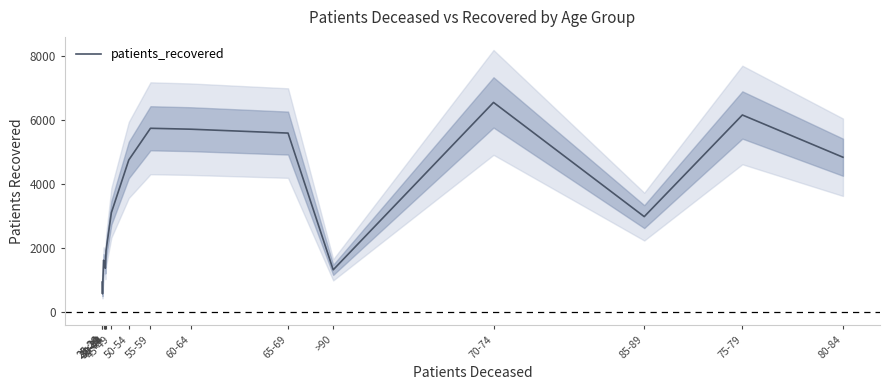

What is the sum of the values at 55-59 and 40-44?

7659